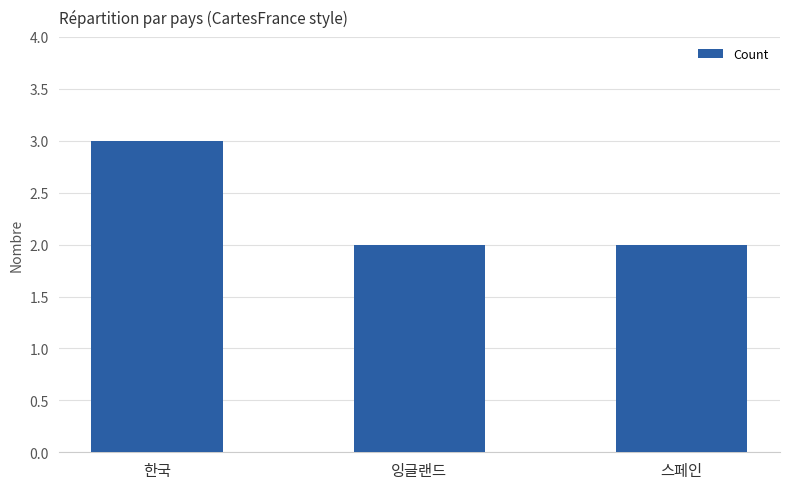

What is the sum of all values?

7